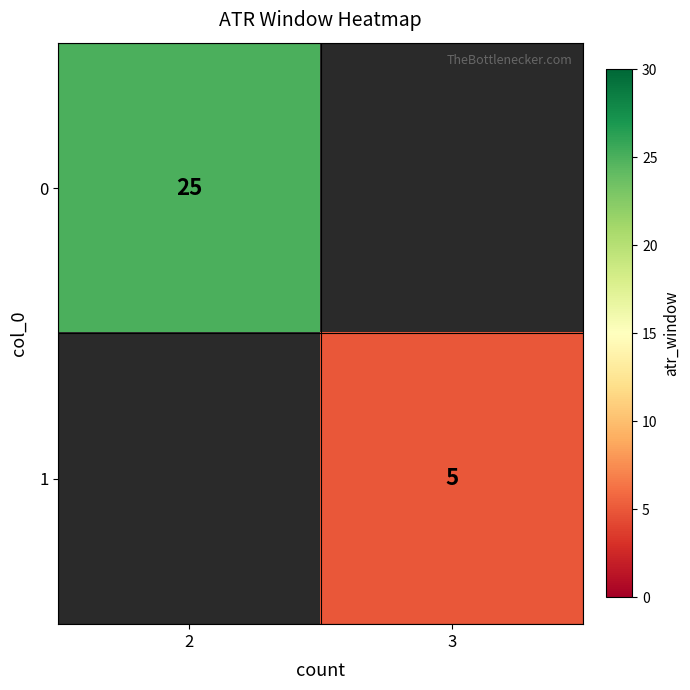

List the labels in order of 0 value, smallest first.

2, 3